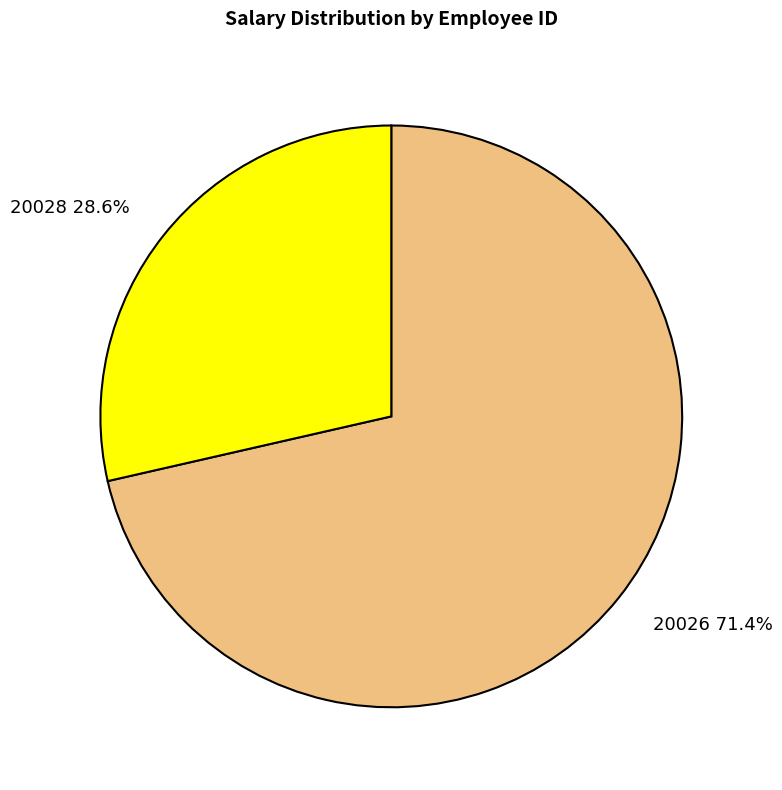

Approximately how many times larger is the value at 20026 compared to 20028?

2.5